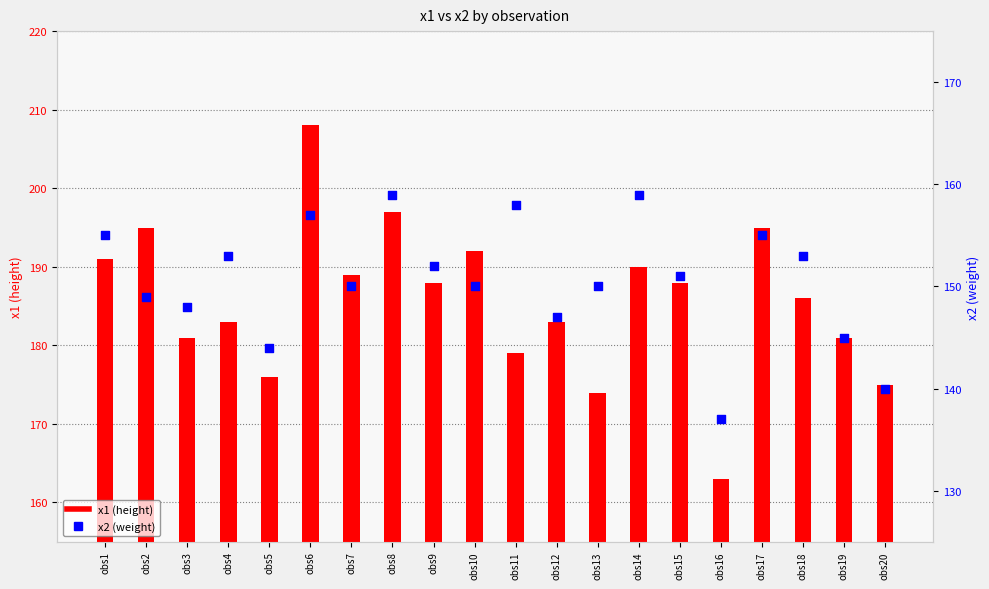

Which series contains the lowest Y value?

x2